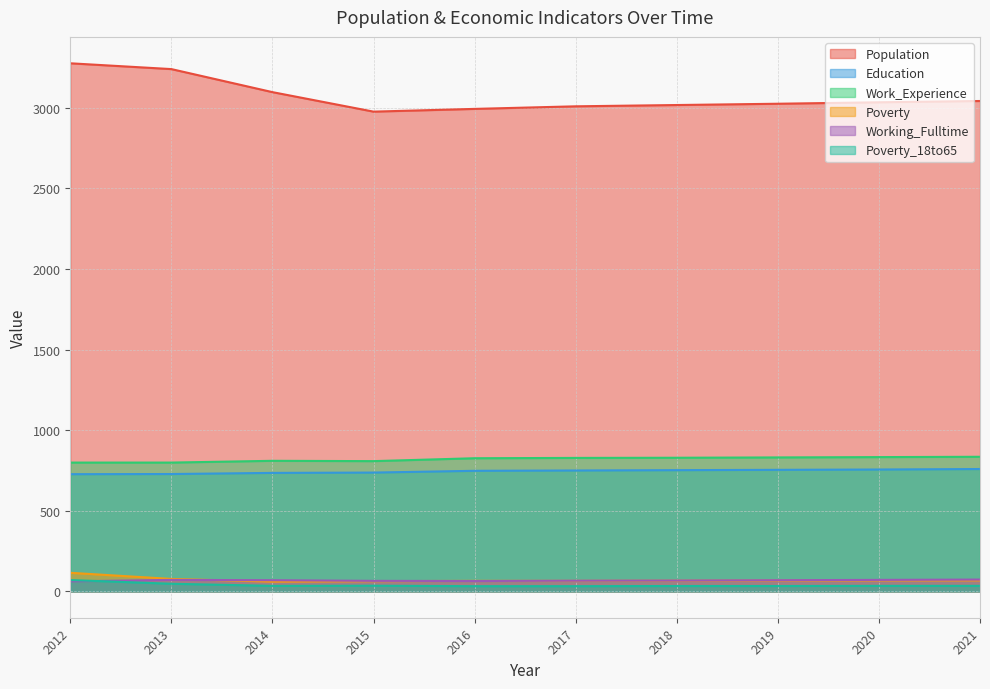

True or false: Work_Experience has a value of 265 at 2014.

False